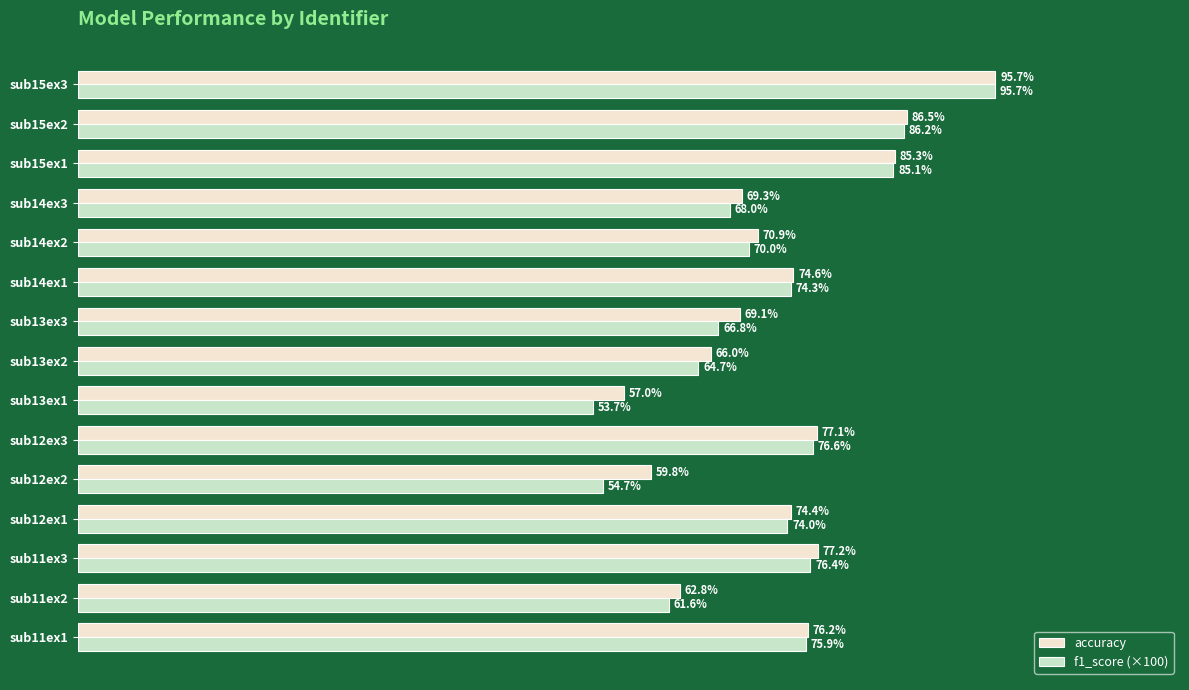

At which category is the sum across all series the highest?

sub15ex3